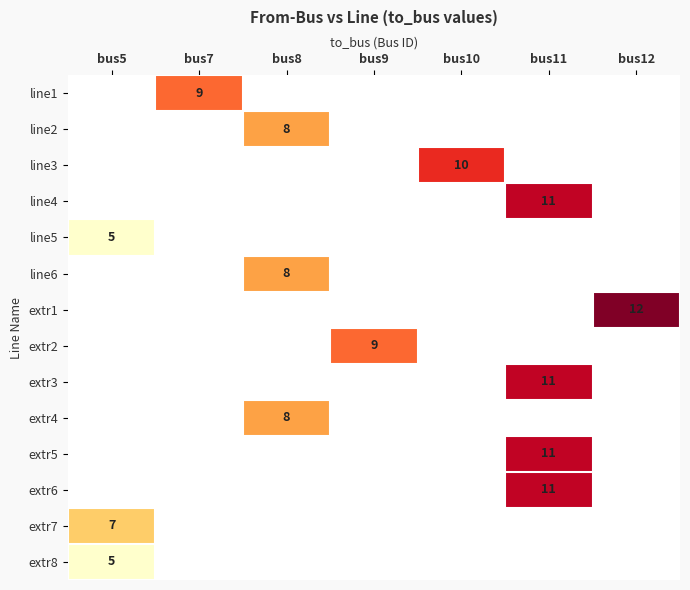

True or false: extr4 has a value of 8 at bus8.

True